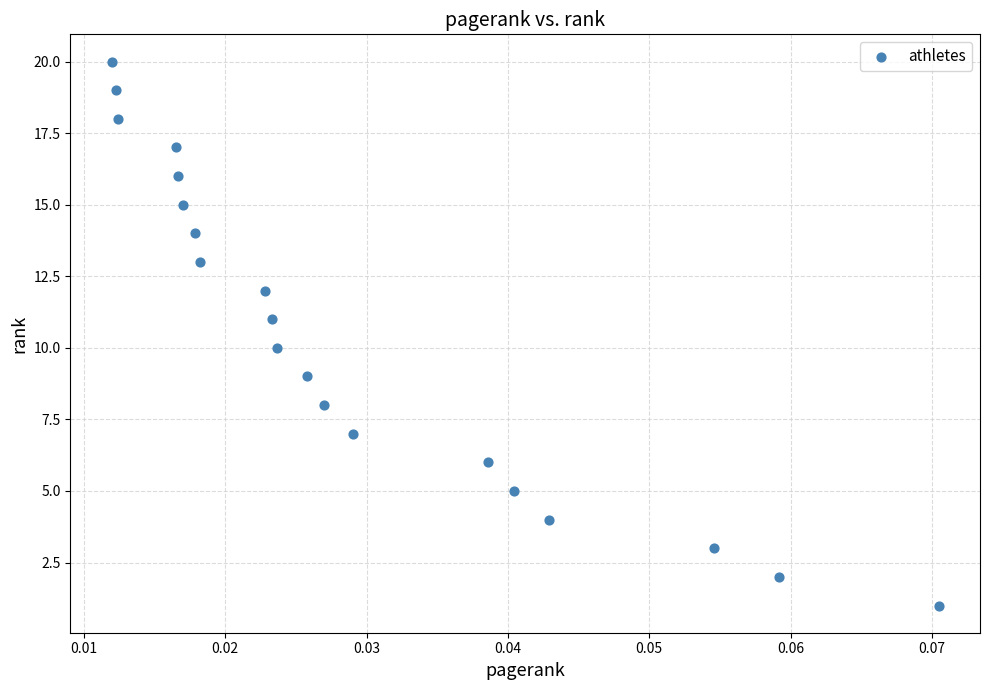

What is the range of Y values (max minus min)?

19